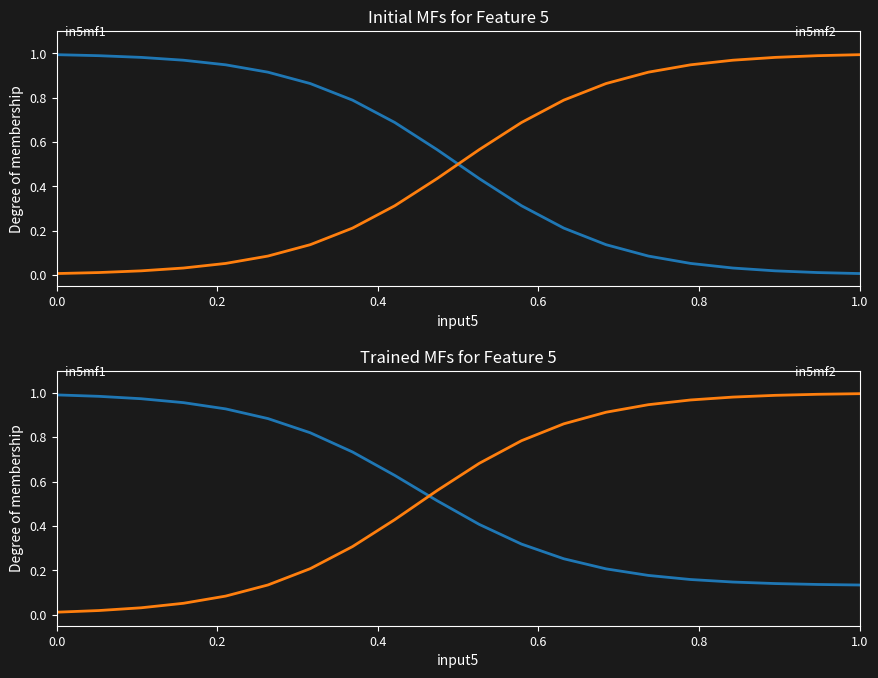

Where is in5mf1 nearest to the value 0?

1.0